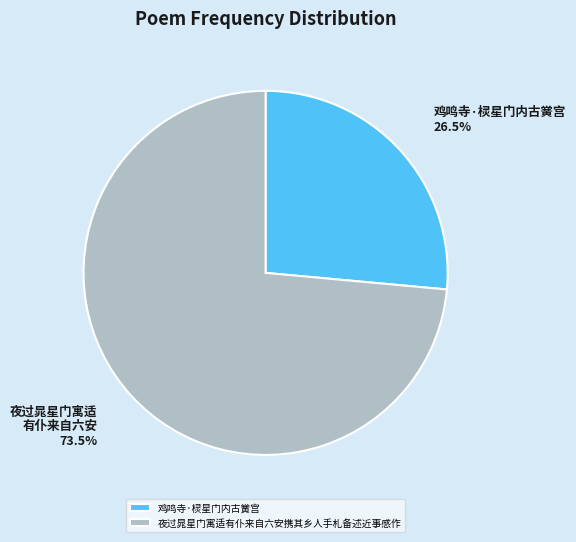

What is the ratio of the value at 夜过晁星门寓适有仆来自六安携其乡人手札备述近事感作 to the value at 鸡鸣寺·棂星门内古黉宫?

2.8